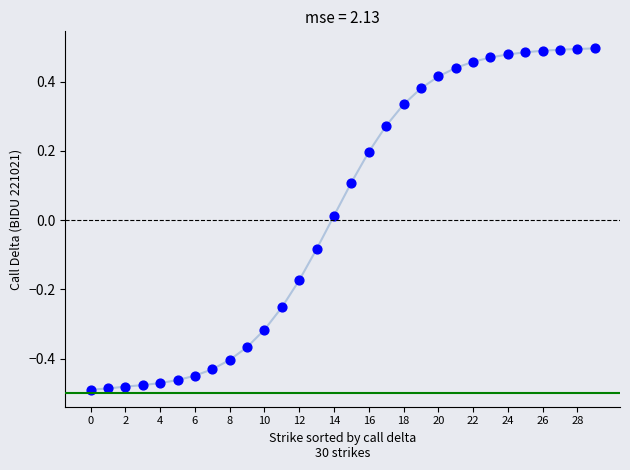

What is the range of Y values (max minus min)?

1.0